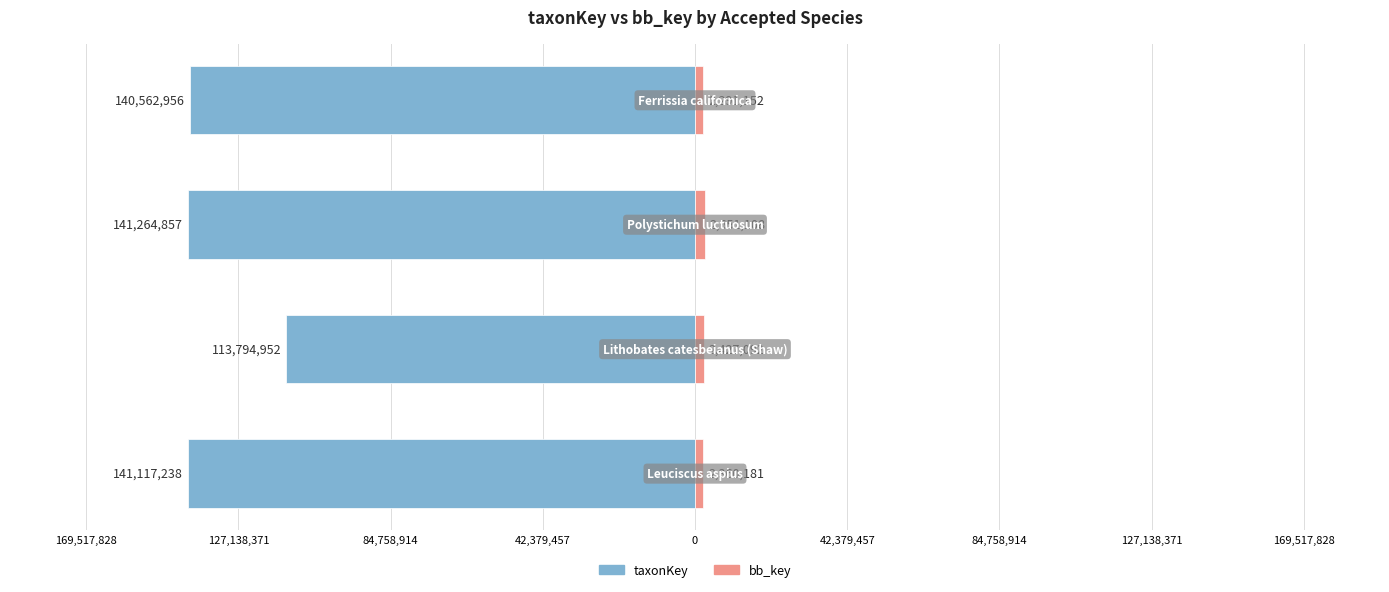

The taxonKey series shows -235867021 at 169,517,828. True or false?

False